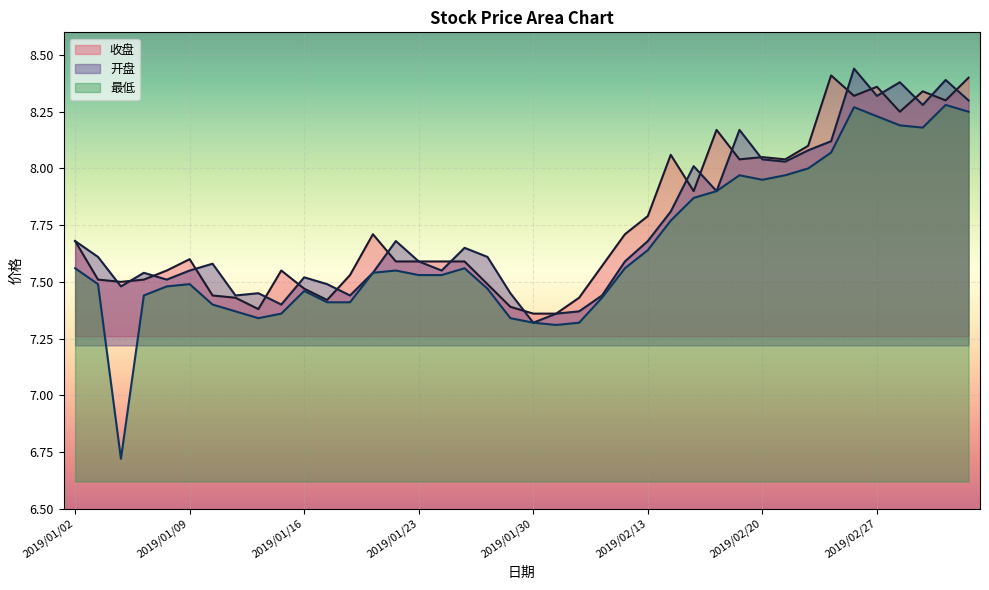

What is the difference between the highest and lowest values at 2019/02/11?

0.1